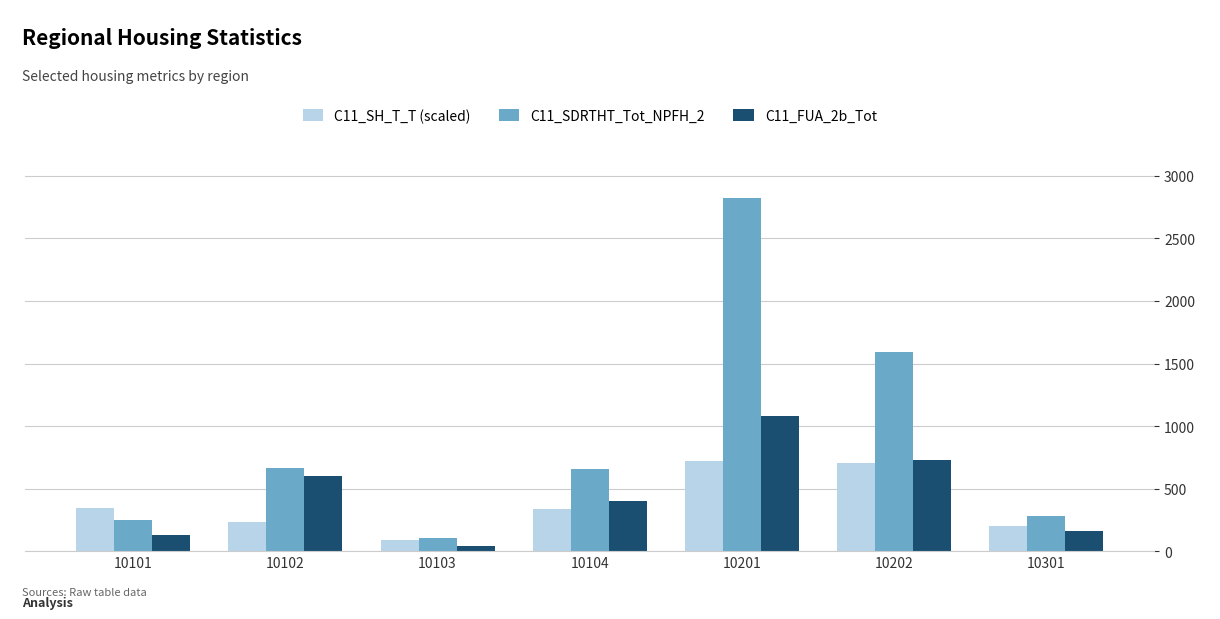

Does the chart contain stacked bars?

No